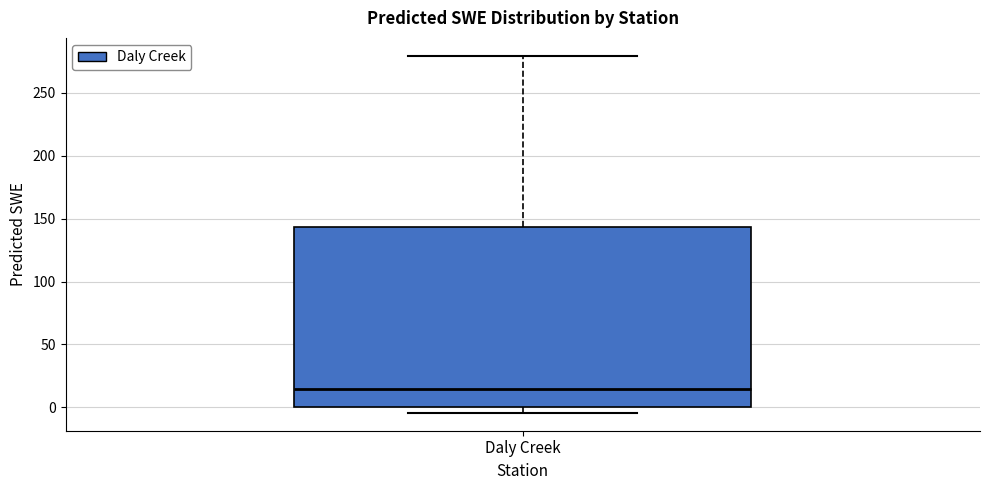

Where does the upper whisker of the box for Daly Creek end on the y-axis? The values are not printed on the chart, so give them approximately, as read against the axis.

280